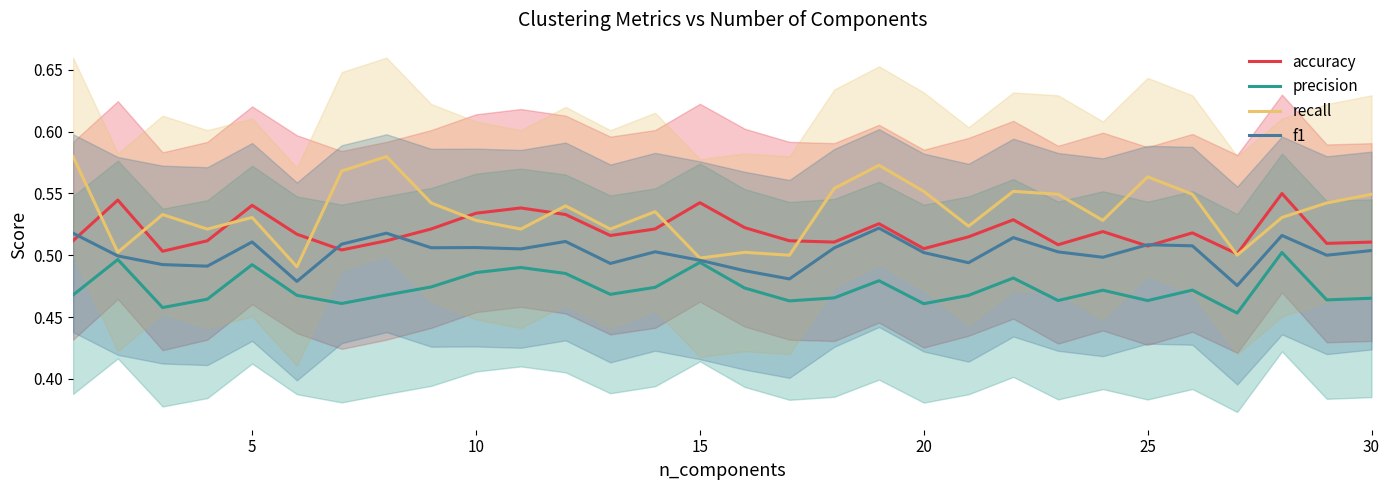

Is it true that precision equals 0.5 at 15?

True